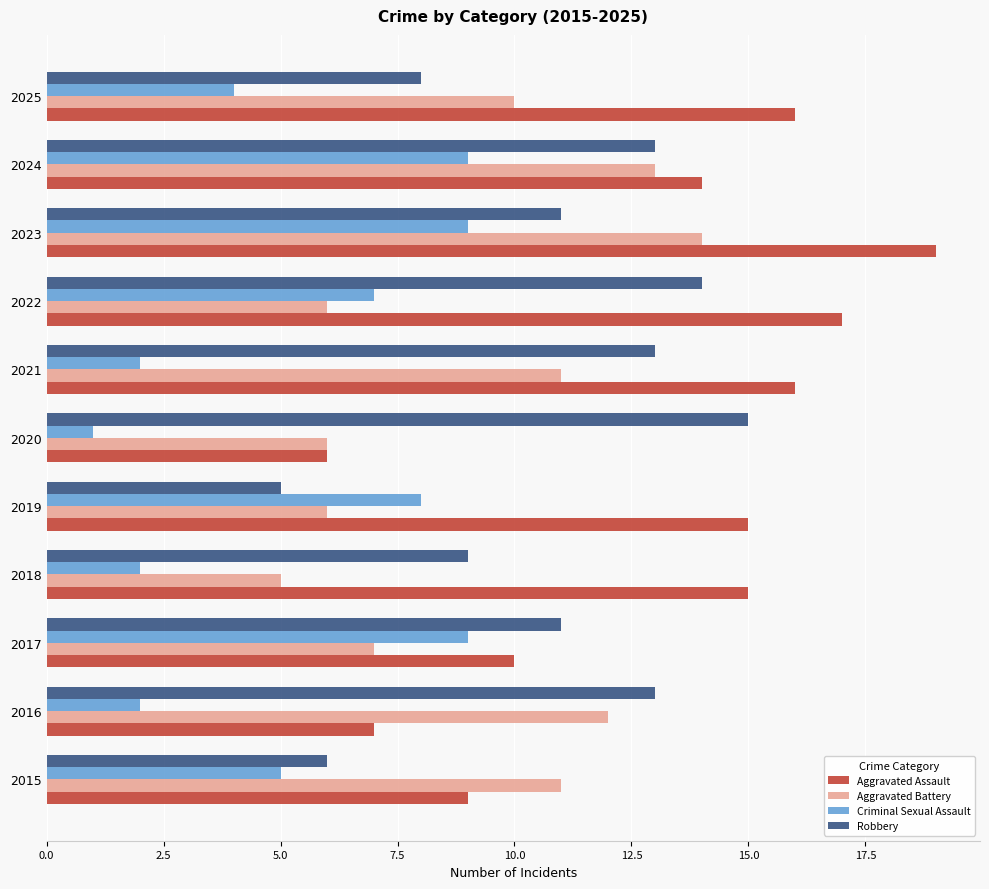

What is the approximate value of Aggravated Assault at 2017?

10